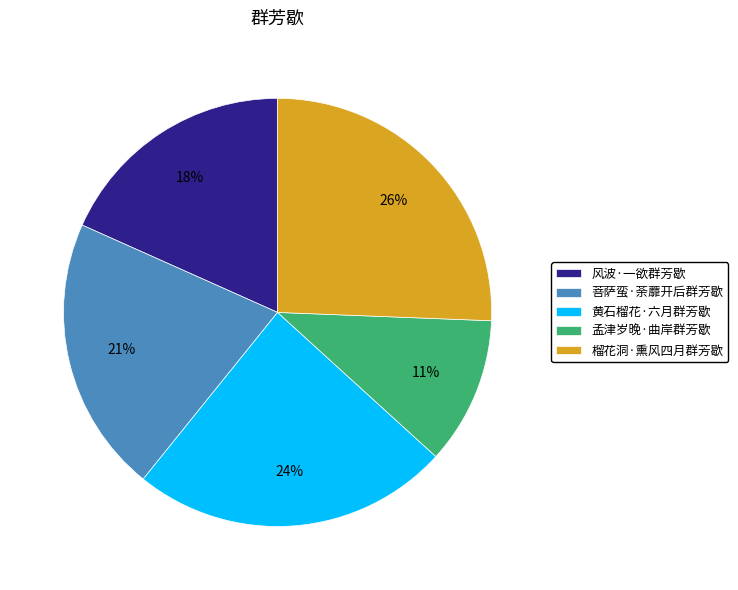

Does 黄石榴花·六月群芳歇 account for over 50% of the chart?

No